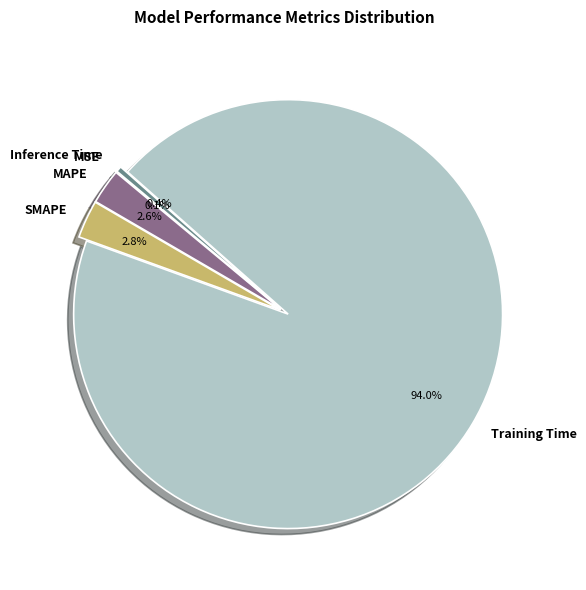

To the nearest percent, what portion does MAPE represent?

3%